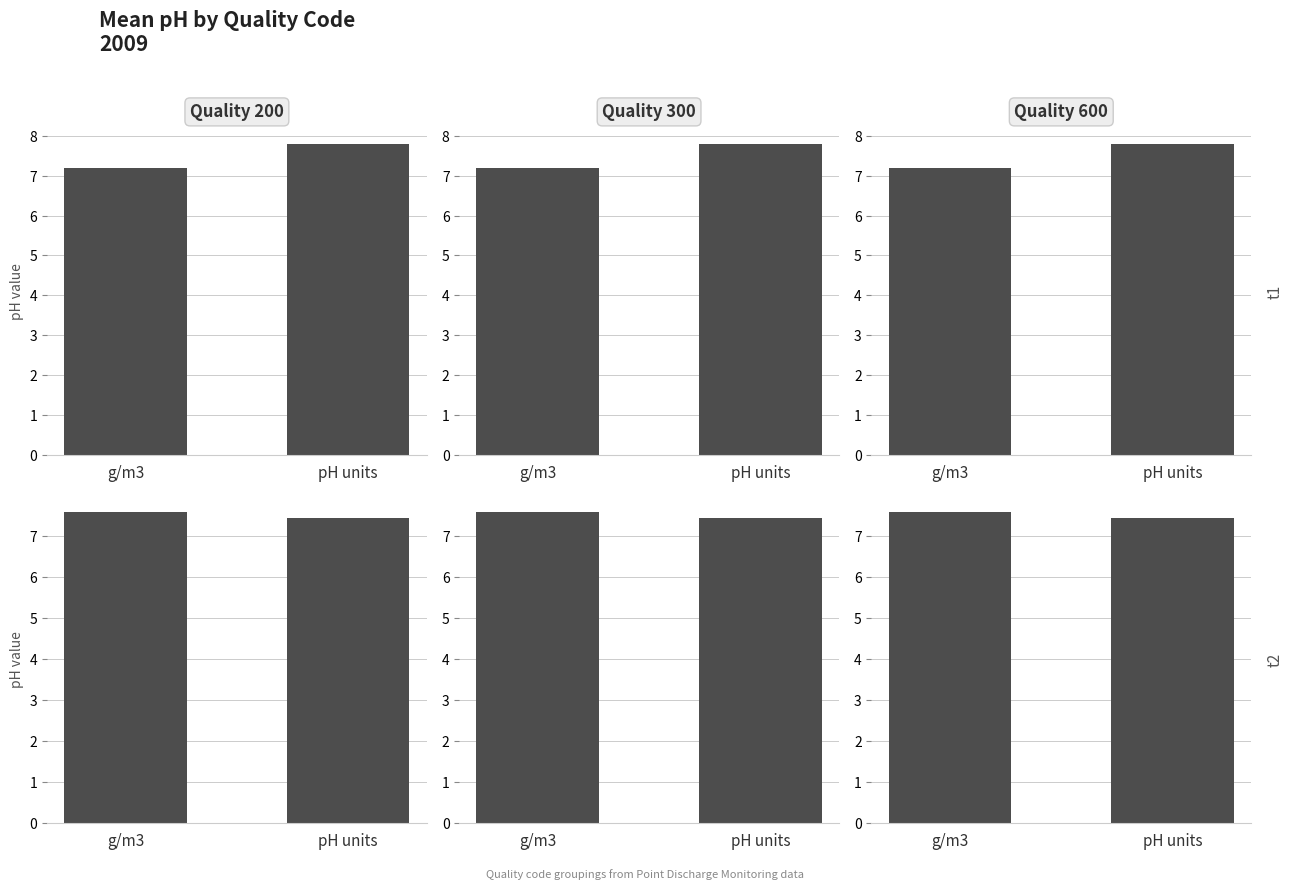

Between g/m3 and pH units, which is larger?

g/m3